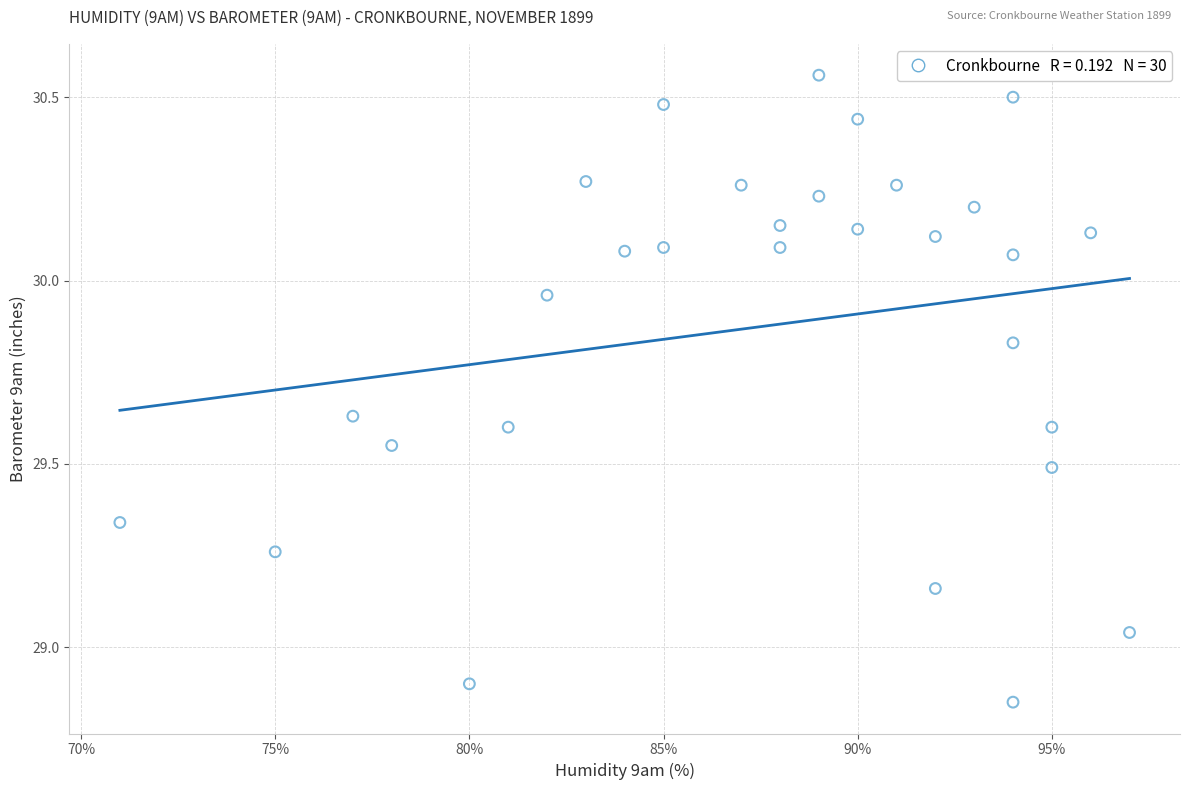

What is the range of Y values (max minus min)?

1.7